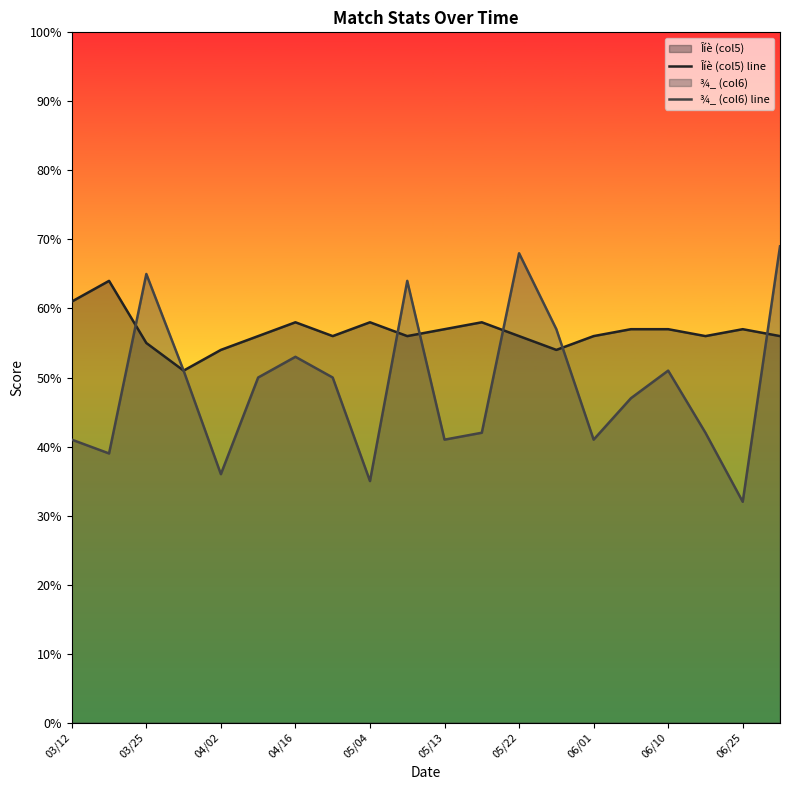

True or false: ¾_ (col6) line has a value of 65 at 03/25.

True